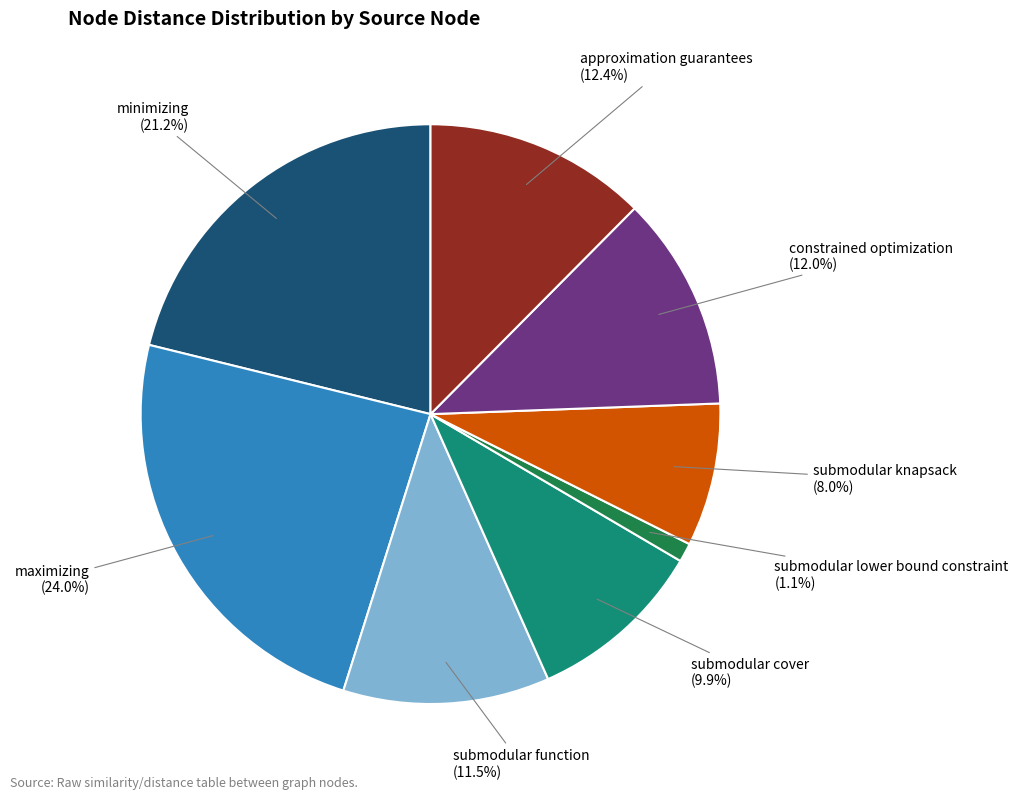

To the nearest percent, what portion does submodular knapsack represent?

8%